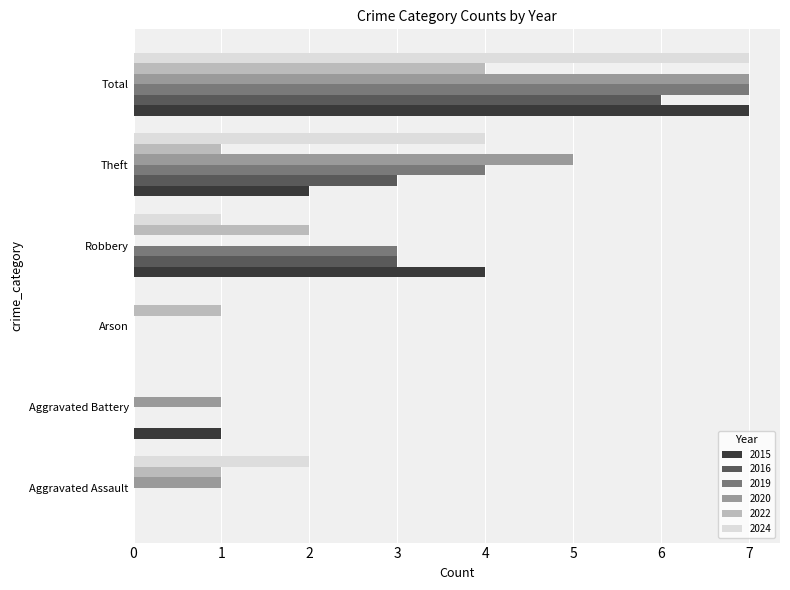

What is the highest value of the 2022 series?

4